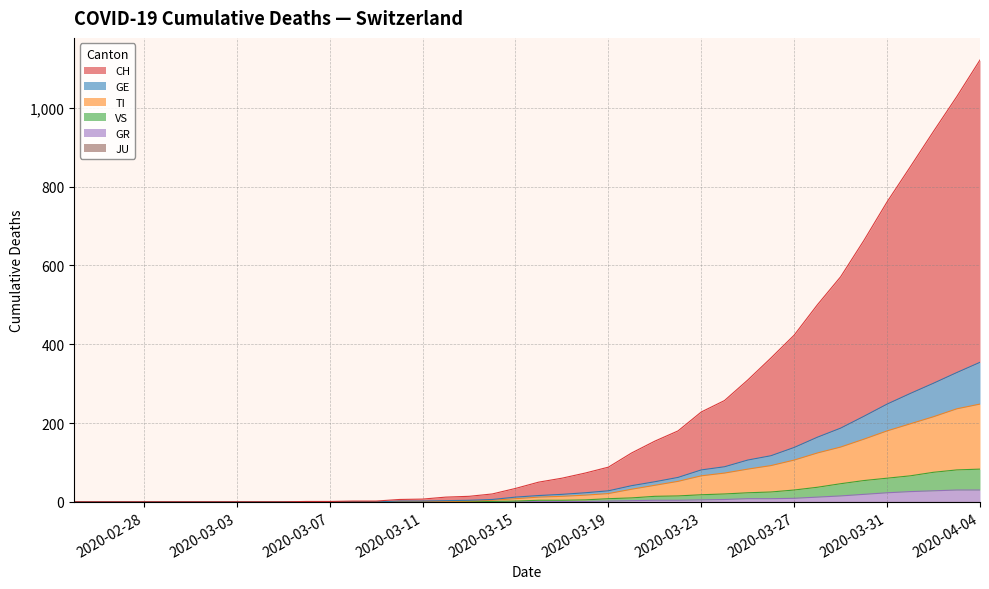

Does the chart have visible grid lines?

Yes